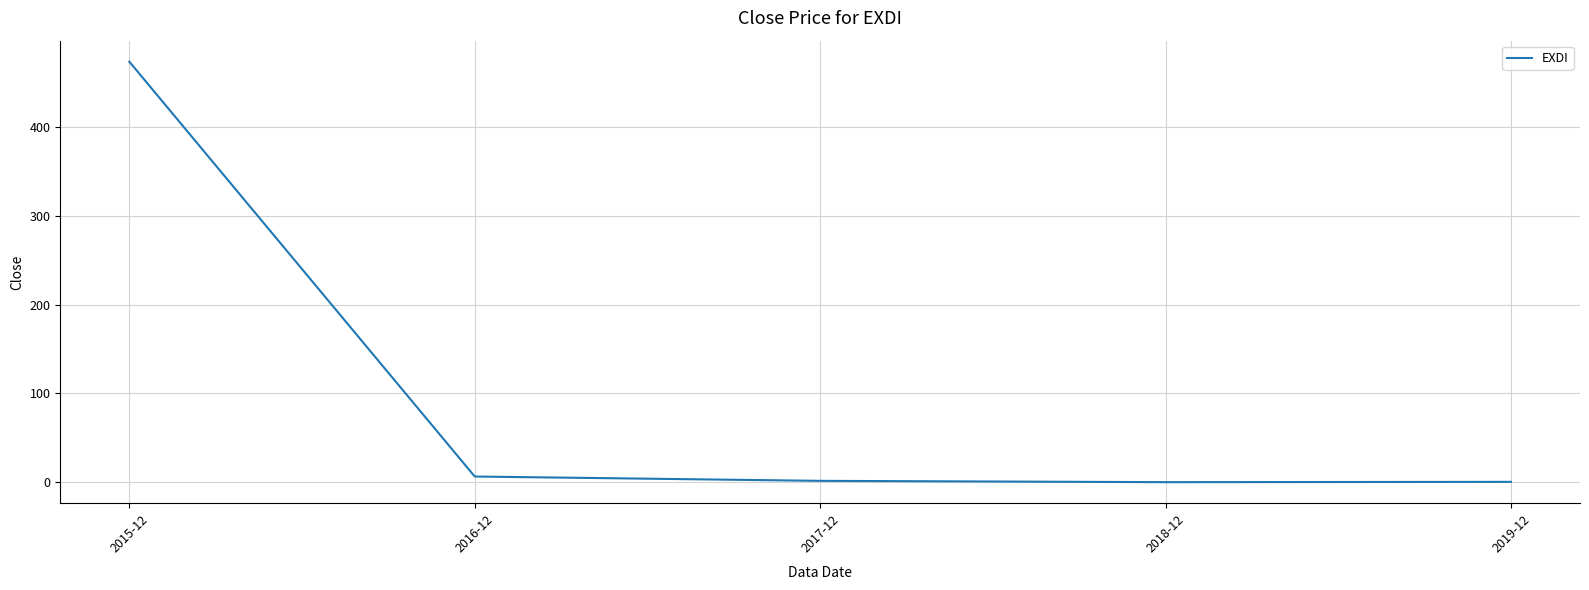

How many categories are shown in the chart?

5